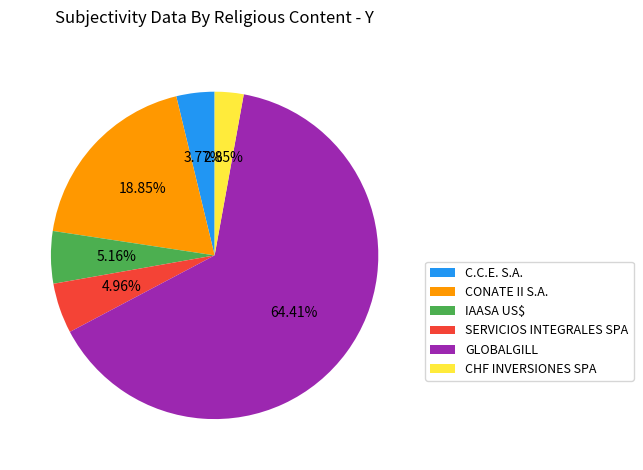

How many segments does this pie chart have?

6